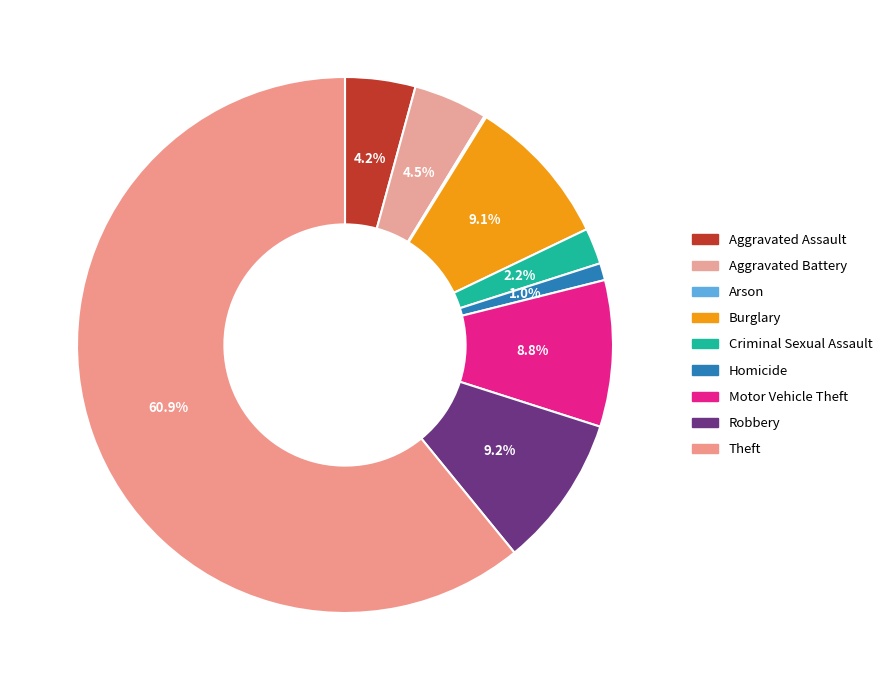

Is there a majority slice in this chart?

Yes